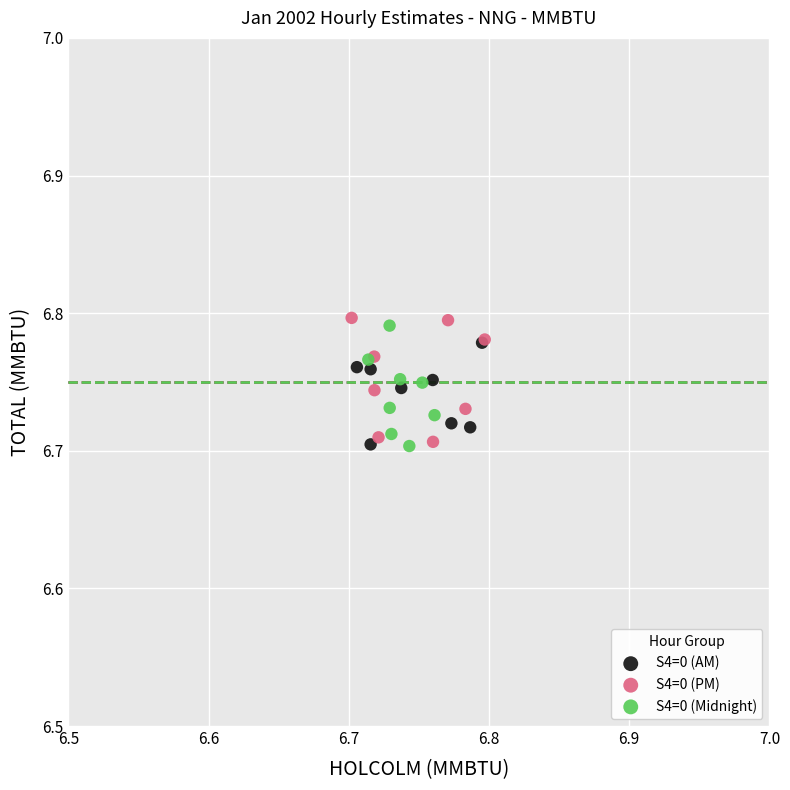

Which series has the widest spread of Y values?

S4=0 (PM)